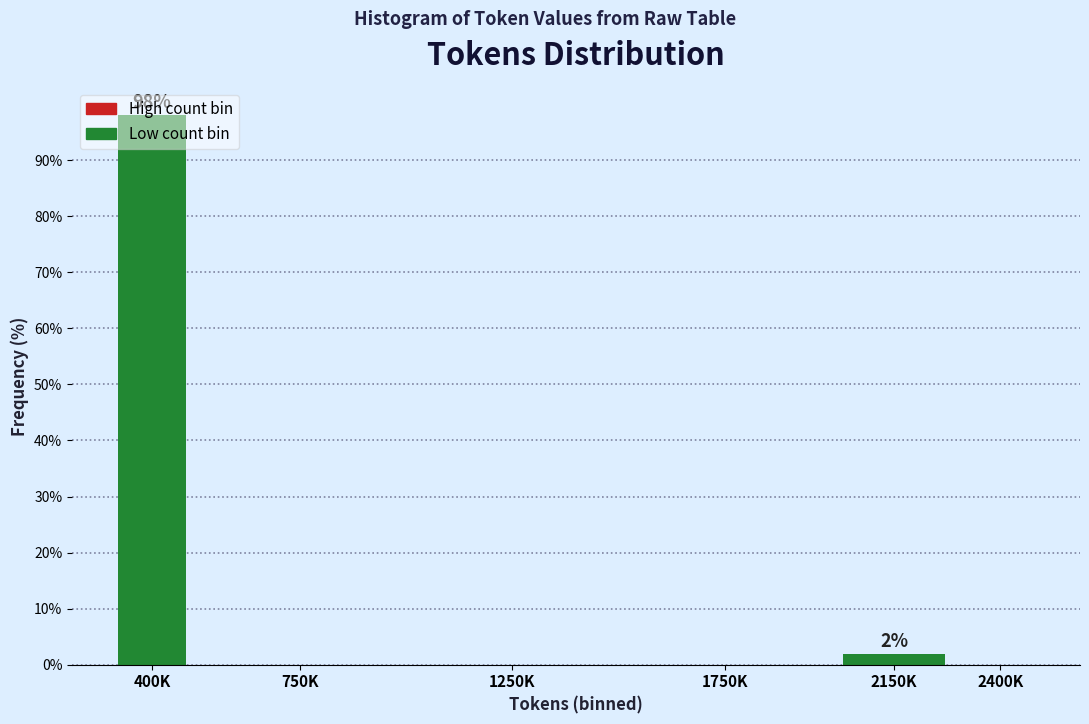

What is the sum of all values?

100.0